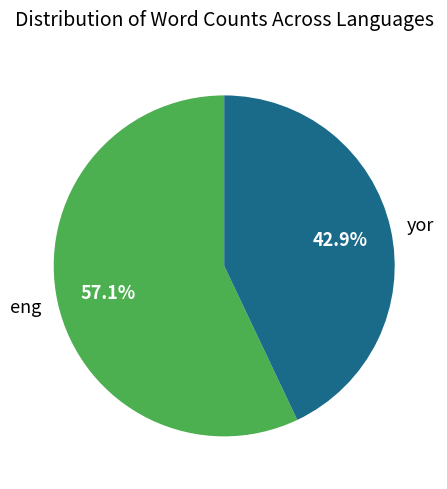

How many slices are in this pie chart?

2